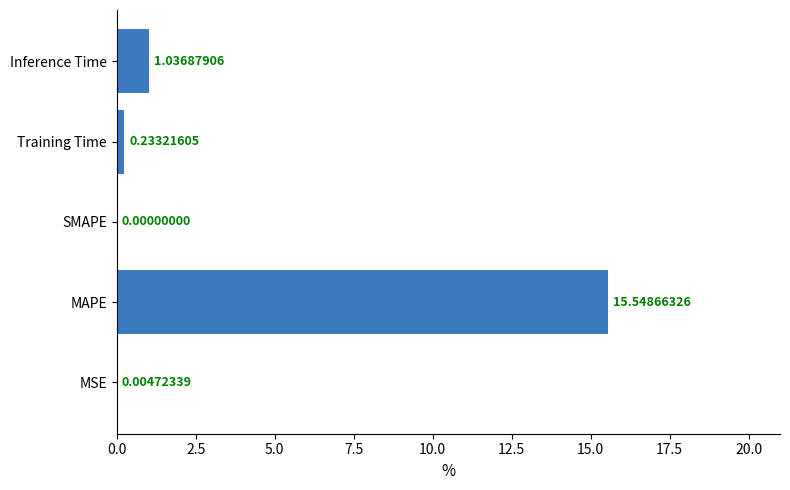

At which label is the value closest to 7?

Inference Time